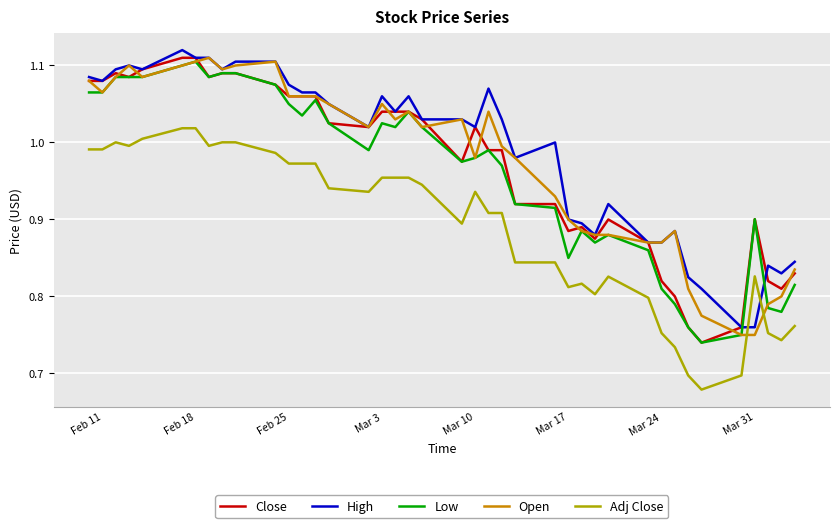

Does the chart have visible grid lines?

Yes